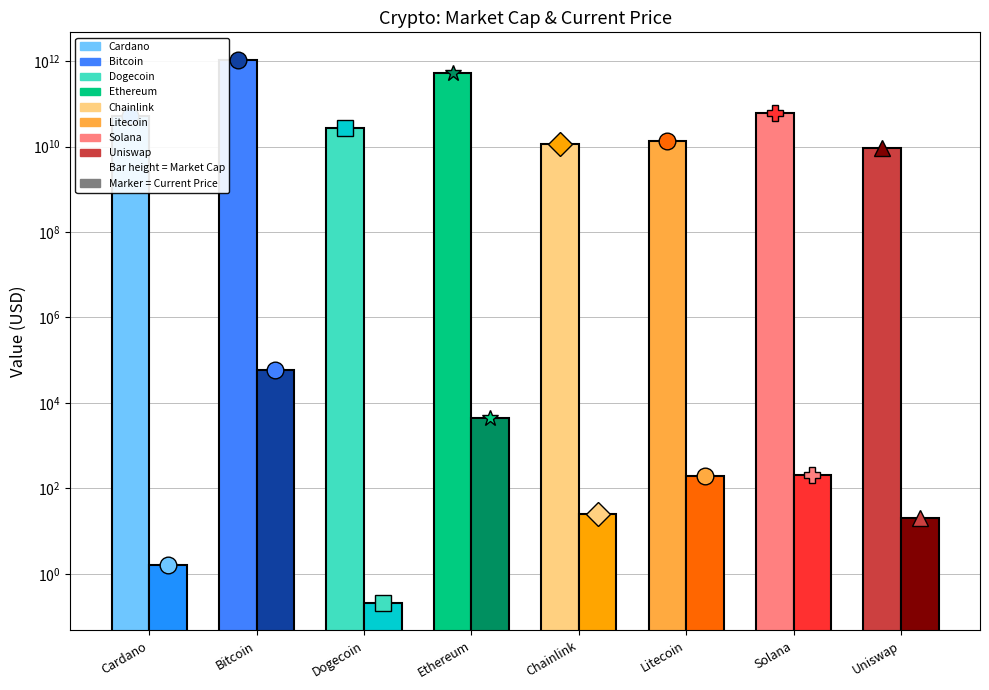

How many groups of bars are there?

8